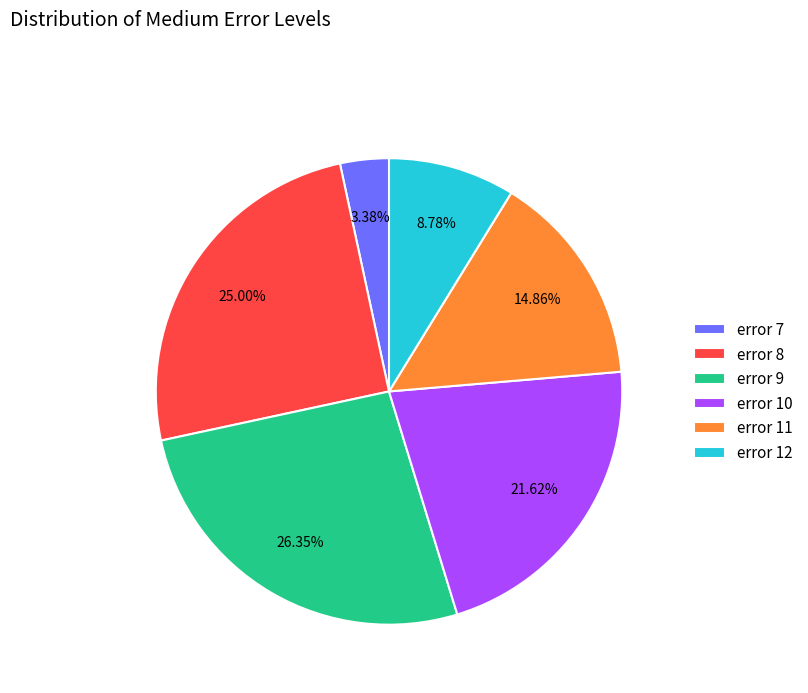

Does any single category account for the majority?

No